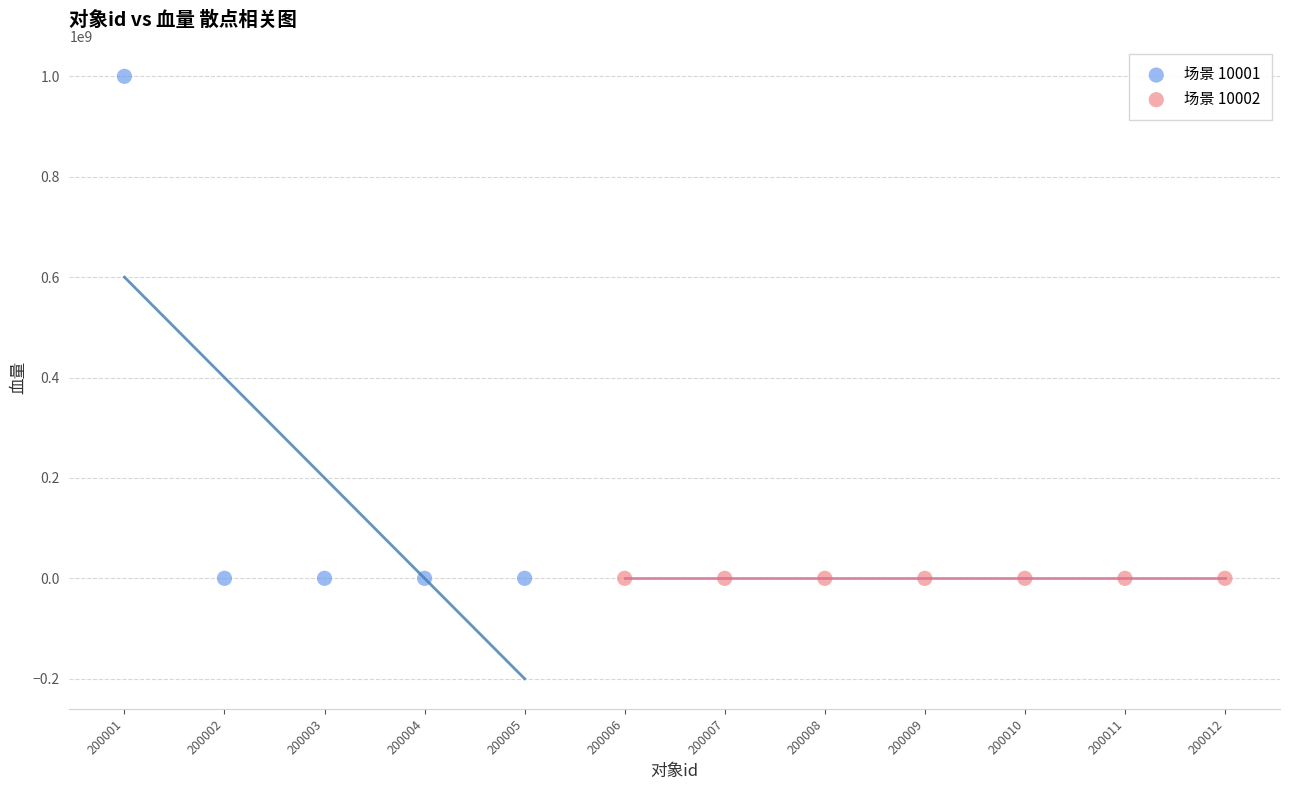

Which series has the largest Y range (max minus min)?

场景 10001